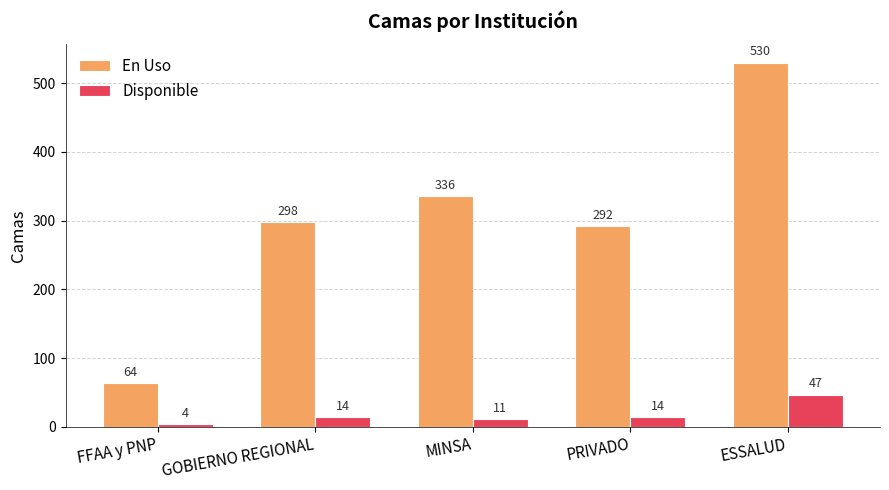

What is the label of the 4th bar from the right?

GOBIERNO REGIONAL